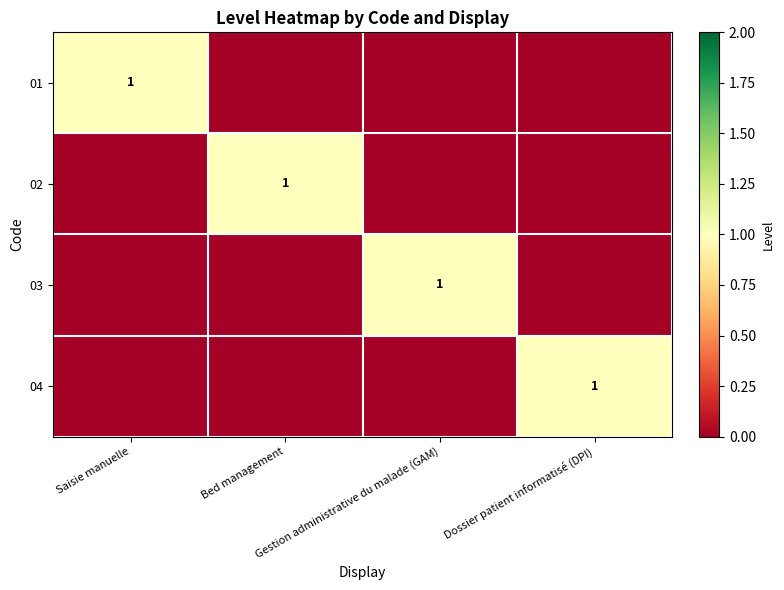

At which category is the sum across all series the highest?

Saisie manuelle